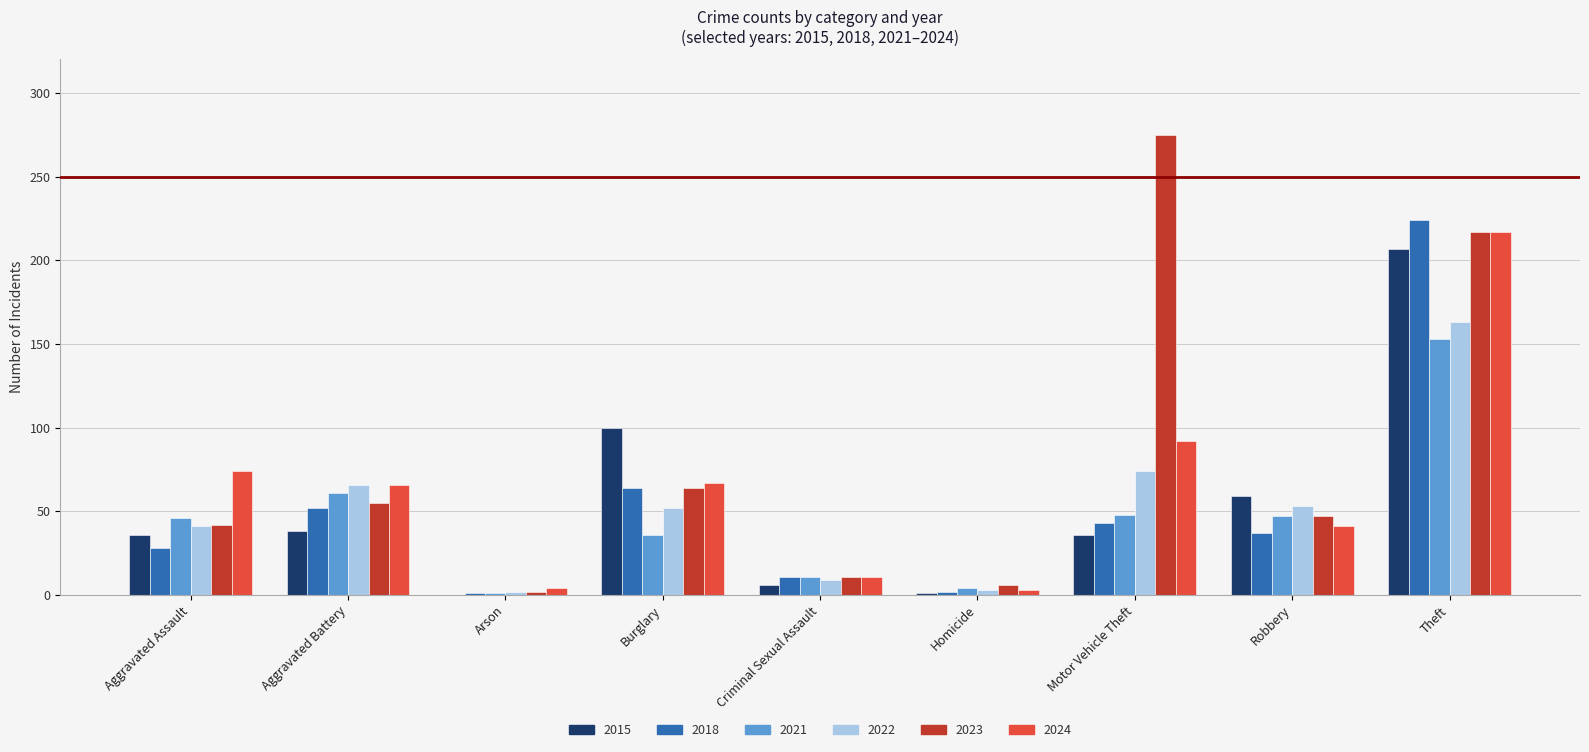

What are all the series names shown in the legend?

2015, 2018, 2021, 2022, 2023, 2024